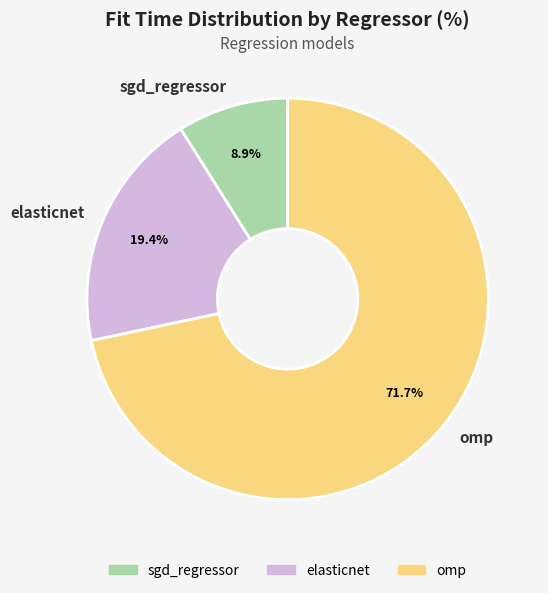

How many slices are in this pie chart?

3